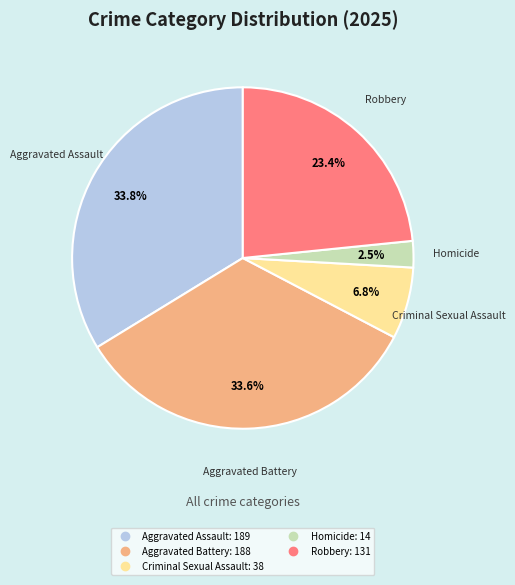

Count the number of slices in the pie.

5